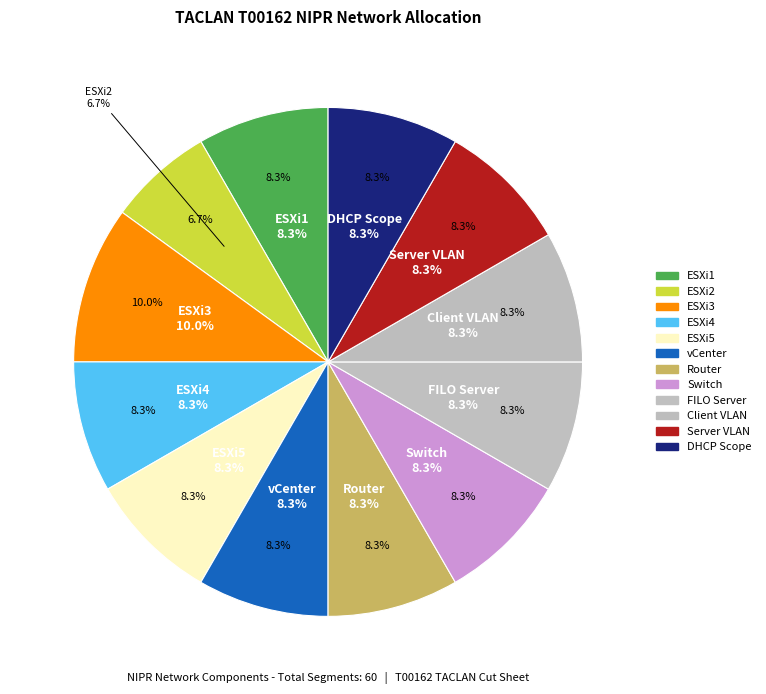

To the nearest percent, what percentage of the pie is FILO Server?

8%